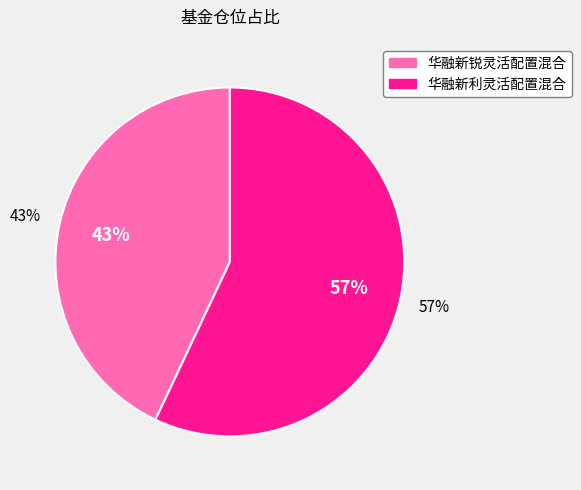

Is 华融新锐灵活配置混合 the majority of the pie?

No